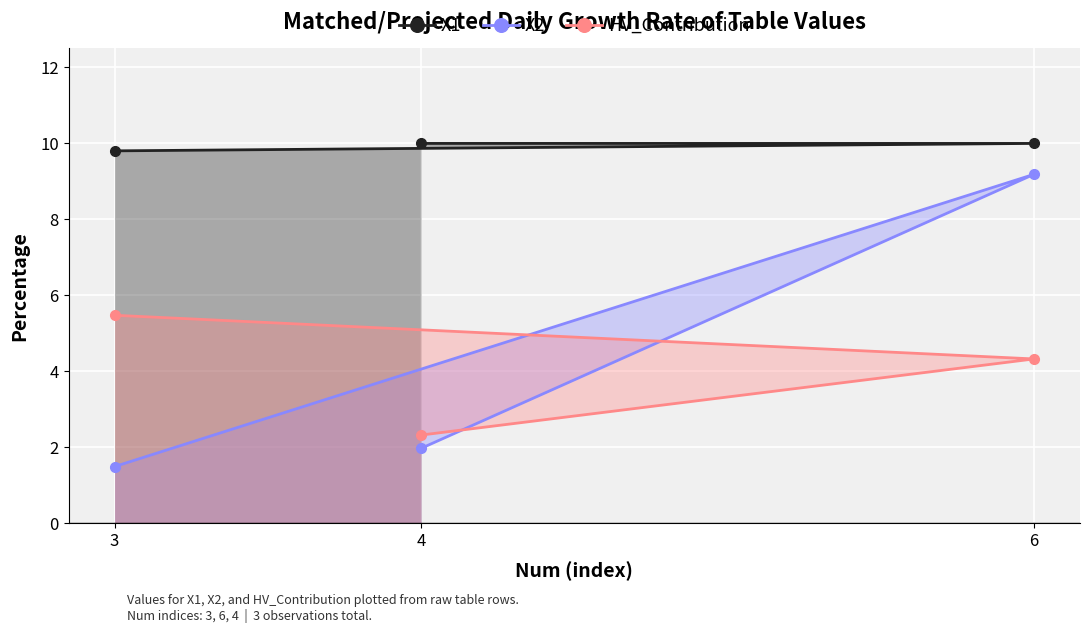

Reading right to left, extract all data points from this chart.

X1: 6=10.0	4=10.0	3=9.8
X2: 6=9.2	4=2.0	3=1.5
HV_Contribution: 6=4.3	4=2.3	3=5.5